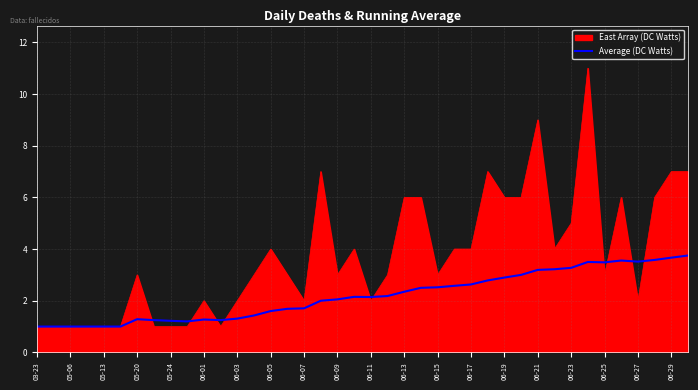

Which series has the largest total across all categories?

East Array (DC Watts)